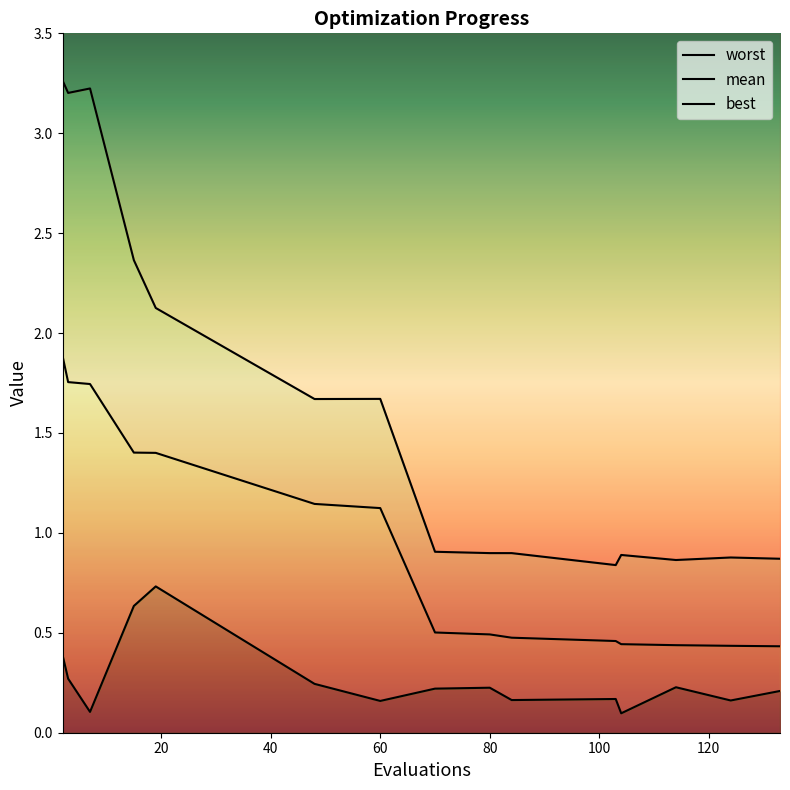

Which has a higher value, 15 or 103?

15